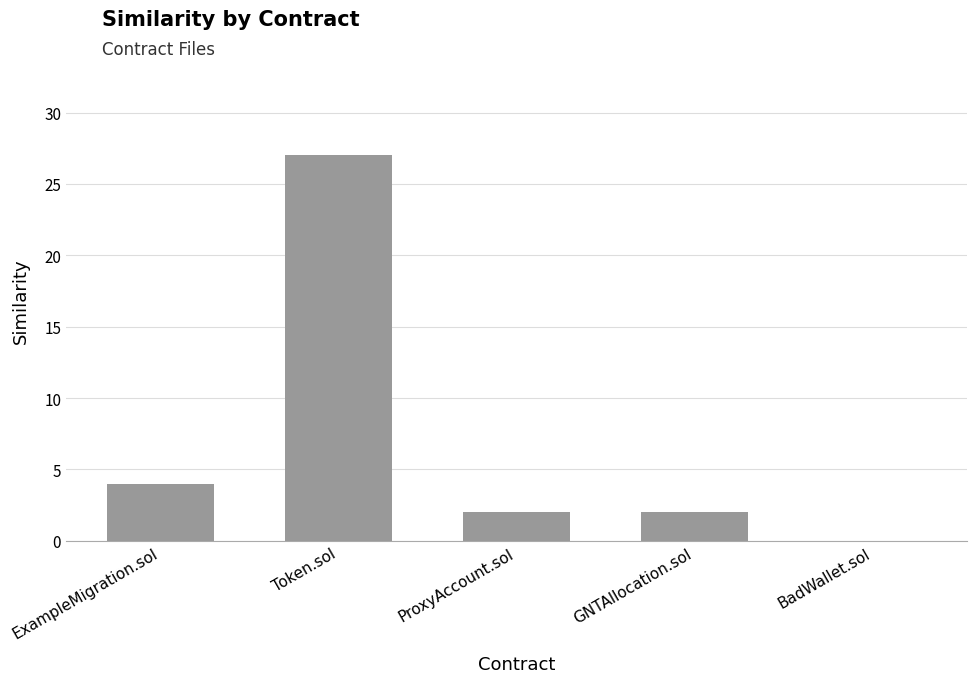

What is the sum of all values?

35